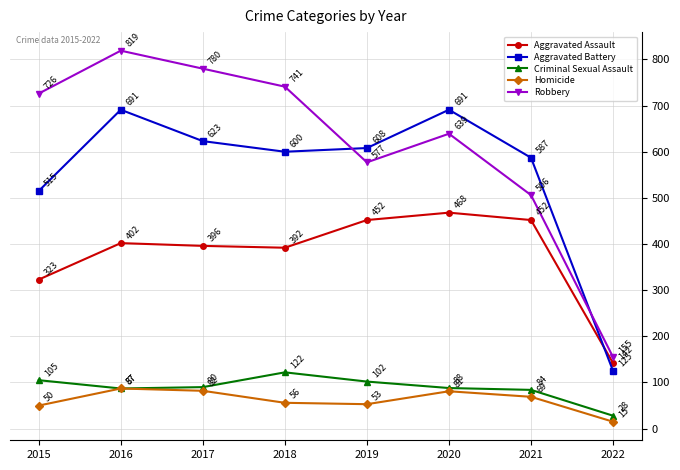

Reading right to left, what are all the values shown in this chart?

Aggravated Assault: 2022=142	2021=452	2020=468	2019=452	2018=392	2017=396	2016=402	2015=323
Aggravated Battery: 2022=125	2021=587	2020=691	2019=608	2018=600	2017=623	2016=691	2015=515
Criminal Sexual Assault: 2022=28	2021=84	2020=88	2019=102	2018=122	2017=90	2016=87	2015=105
Homicide: 2022=15	2021=69	2020=81	2019=53	2018=56	2017=82	2016=87	2015=50
Robbery: 2022=155	2021=506	2020=639	2019=577	2018=741	2017=780	2016=819	2015=726